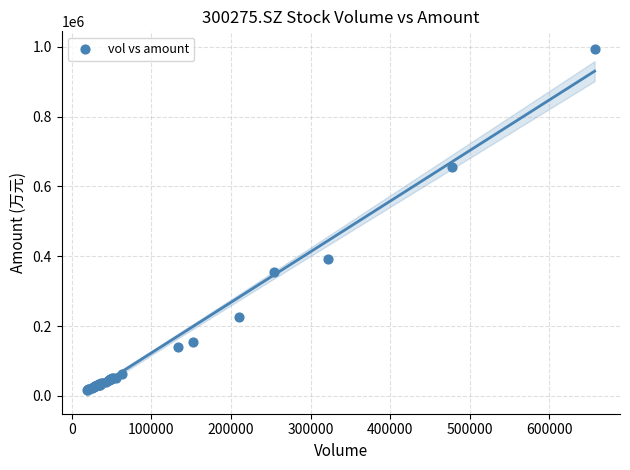

What Y value in the scatter plot is closest to 505784?

391496.8